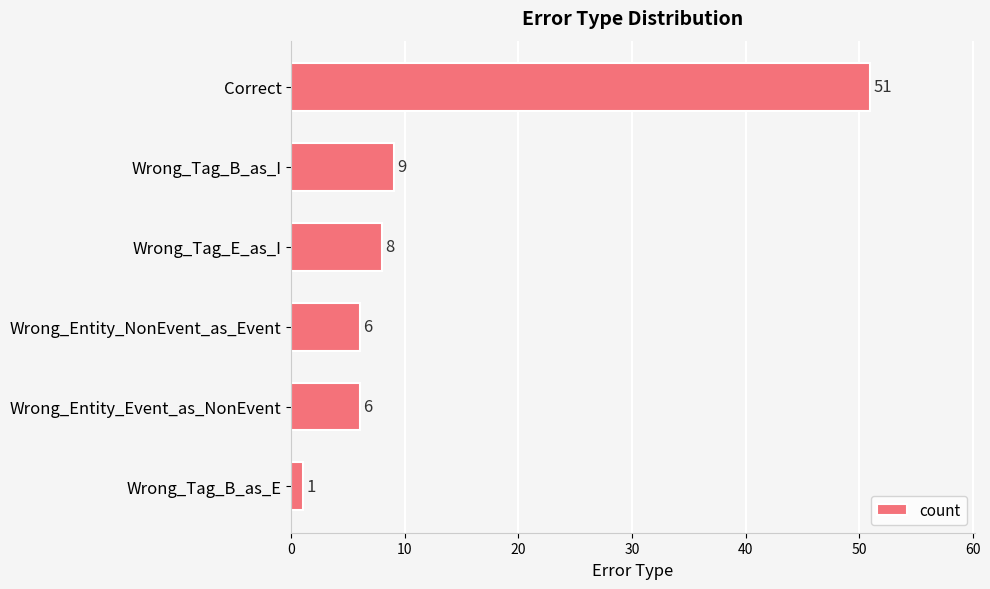

How many data points does each series have?

6